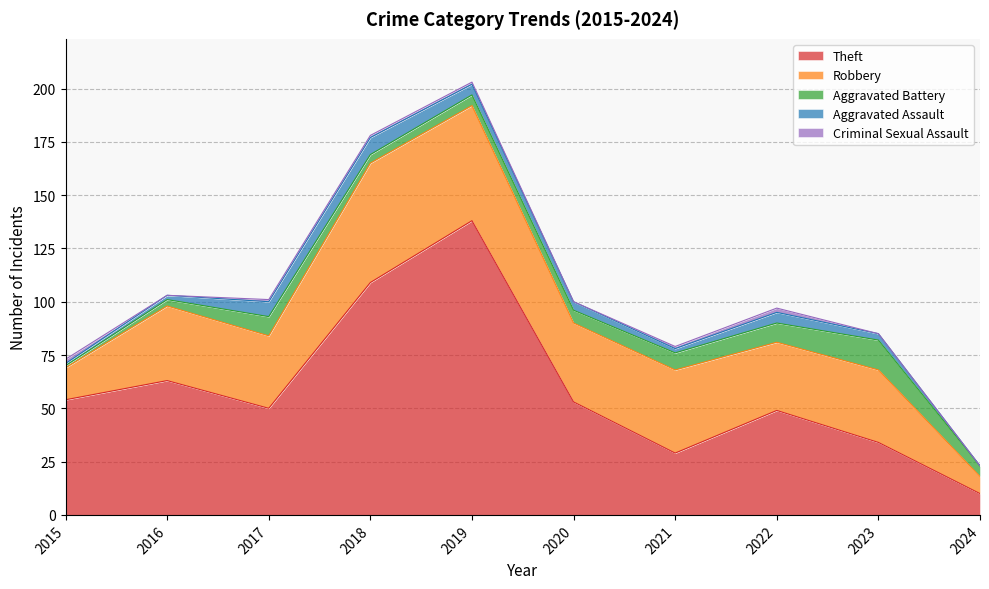

What is the sum of the Robbery values at 2023 and 2024?

42